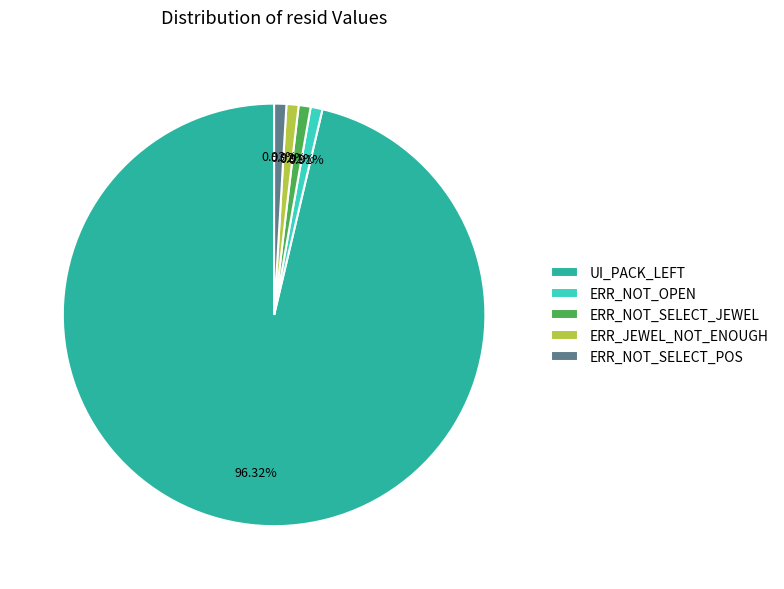

Between UI_PACK_LEFT and ERR_JEWEL_NOT_ENOUGH, which is larger?

UI_PACK_LEFT